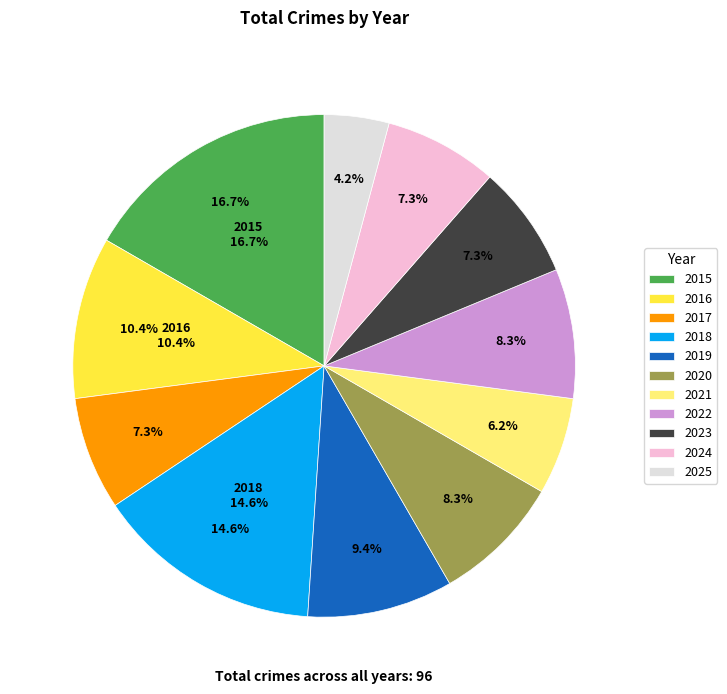

To the nearest percent, what percentage of the pie is 2019?

9%